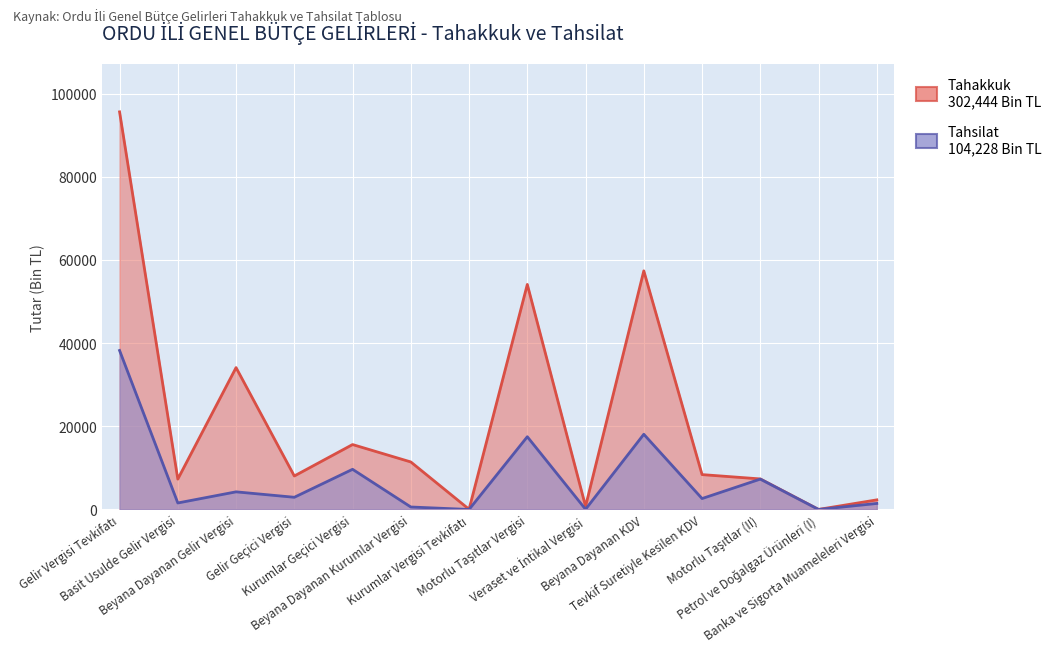

List the labels in order of Tahsilat value, smallest first.

Kurumlar Vergisi Tevkifatı, Petrol ve Doğalgaz Ürünleri (I), Veraset ve İntikal Vergisi, Beyana Dayanan Kurumlar Vergisi, Banka ve Sigorta Muameleleri Vergisi, Basit Usulde Gelir Vergisi, Tevkif Suretiyle Kesilen KDV, Gelir Geçici Vergisi, Beyana Dayanan Gelir Vergisi, Motorlu Taşıtlar (II), Kurumlar Geçici Vergisi, Motorlu Taşıtlar Vergisi, Beyana Dayanan KDV, Gelir Vergisi Tevkifatı